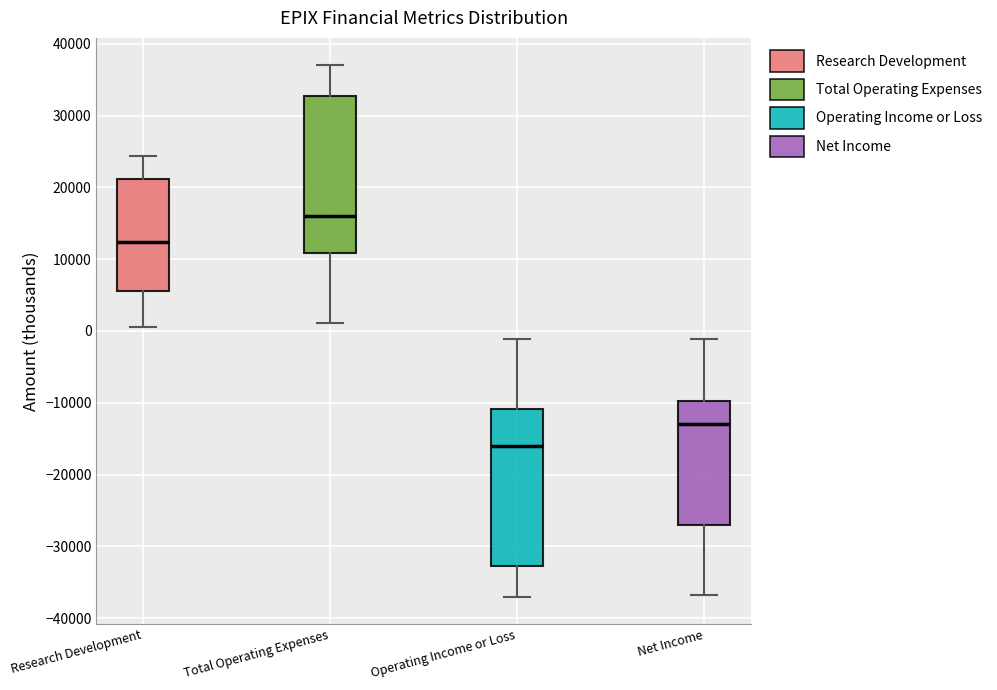

Reading left to right, transcribe this box plot: for each box, give where its median line is, the range the box spans, and where its two whiskers end, as read against the y-axis. The values are not printed on the chart, so give them approximately, as read against the axis.

Research Development: median 12000, box 6000 to 21000, whiskers 1000 to 24000
Total Operating Expenses: median 16000, box 11000 to 33000, whiskers 1000 to 37000
Operating Income or Loss: median -16000, box -33000 to -11000, whiskers -37000 to -1000
Net Income: median -13000, box -27000 to -10000, whiskers -37000 to -1000